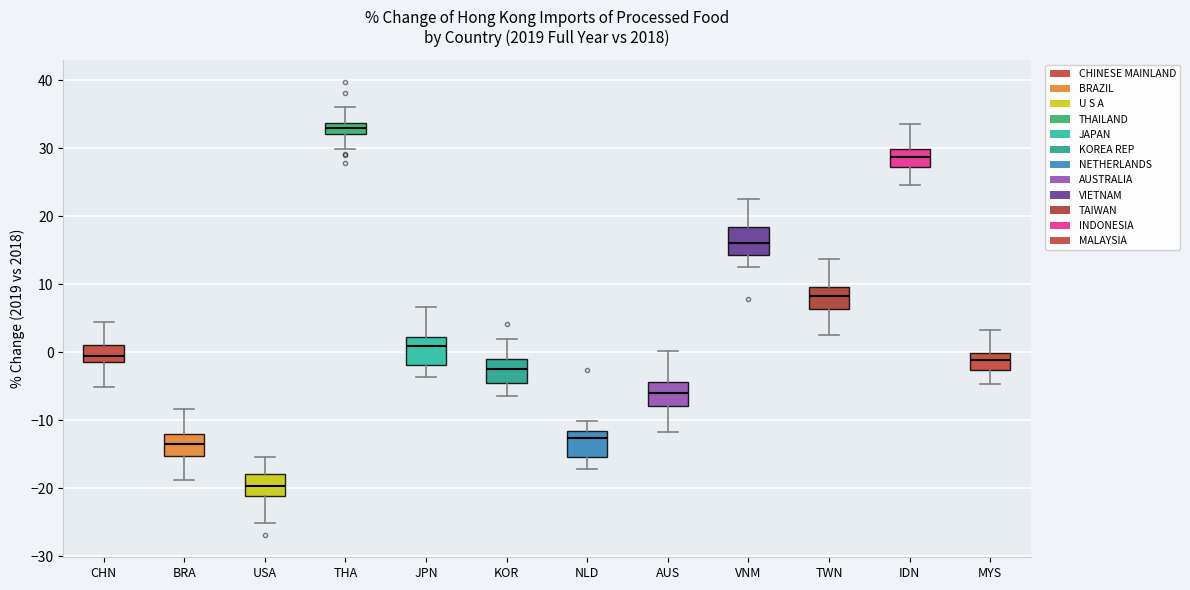

Reading left to right, read every box against the y-axis: the position of its median line, the range the box covers, and the ends of its whiskers. The values are not printed on the chart, so give them approximately, as read against the axis.

CHN: median 0, box -1 to 1, whiskers -5 to 4
BRA: median -13, box -15 to -12, whiskers -19 to -8
USA: median -20, box -21 to -18, whiskers -25 to -15
THA: median 33, box 32 to 34, whiskers 30 to 36
JPN: median 1, box -2 to 2, whiskers -4 to 7
KOR: median -2, box -5 to -1, whiskers -6 to 2
NLD: median -13, box -15 to -12, whiskers -17 to -10
AUS: median -6, box -8 to -4, whiskers -12 to 0
VNM: median 16, box 14 to 18, whiskers 13 to 22
TWN: median 8, box 6 to 10, whiskers 3 to 14
IDN: median 29, box 27 to 30, whiskers 25 to 34
MYS: median -1, box -3 to 0, whiskers -5 to 3